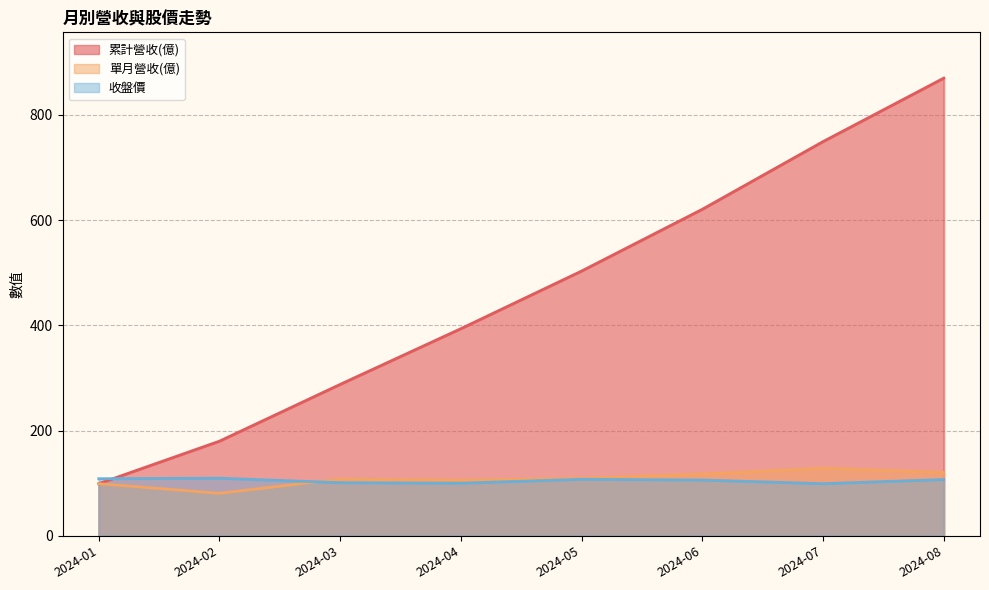

At which label does 單月營收(億) reach its minimum?

2024-02